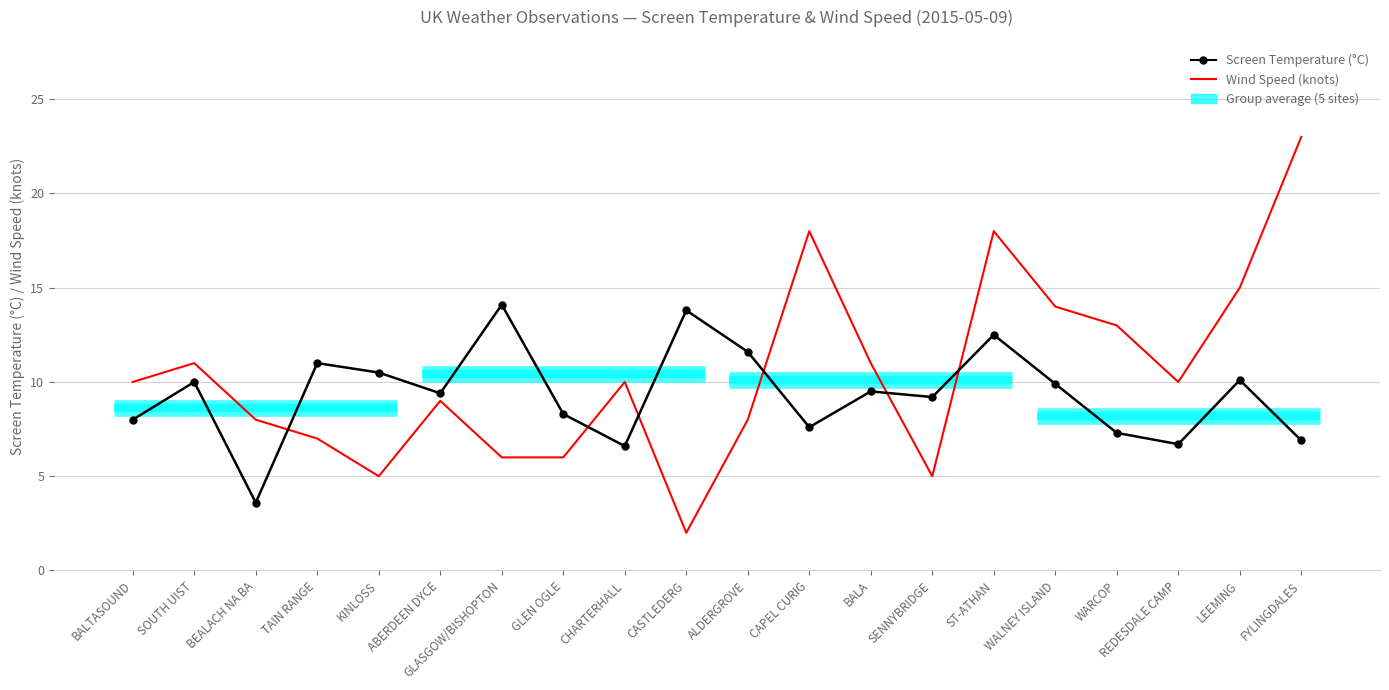

What is the average value of the Wind Speed (knots) series?

10.4